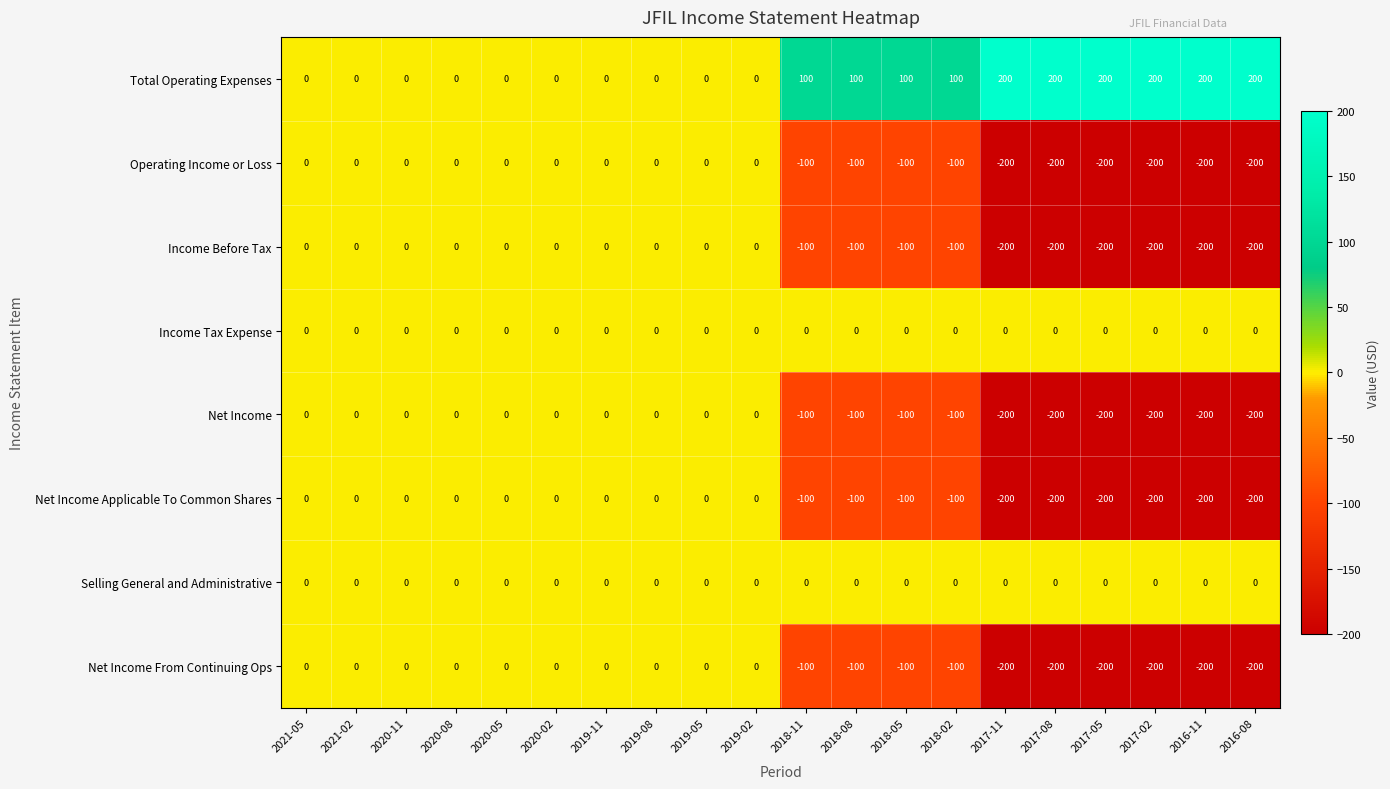

True or false: Net Income has a value of -290 at 2016-08.

False